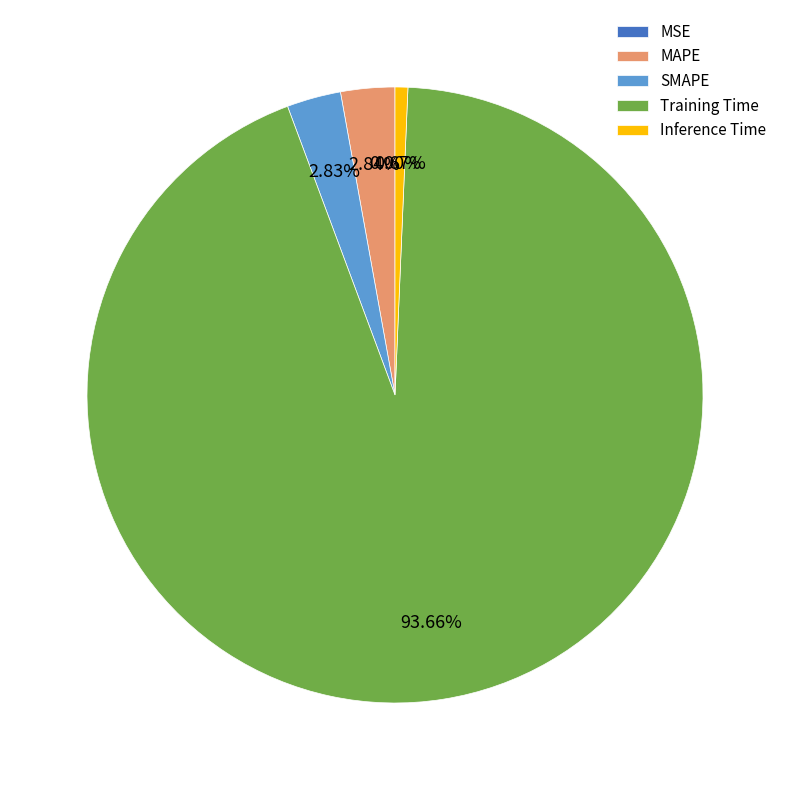

Does Inference Time represent more than half of the total?

No